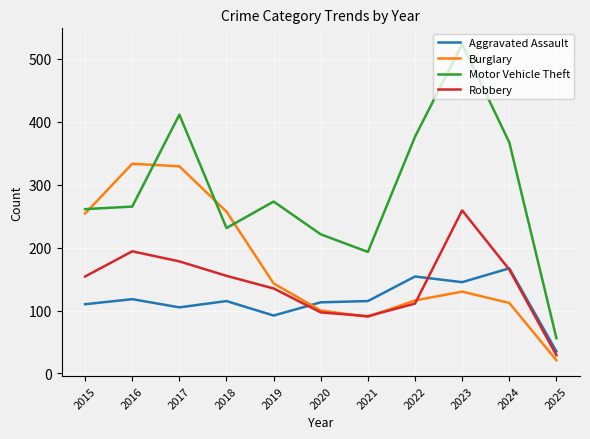

Which series changed the most between 2018 and 2021?

Burglary